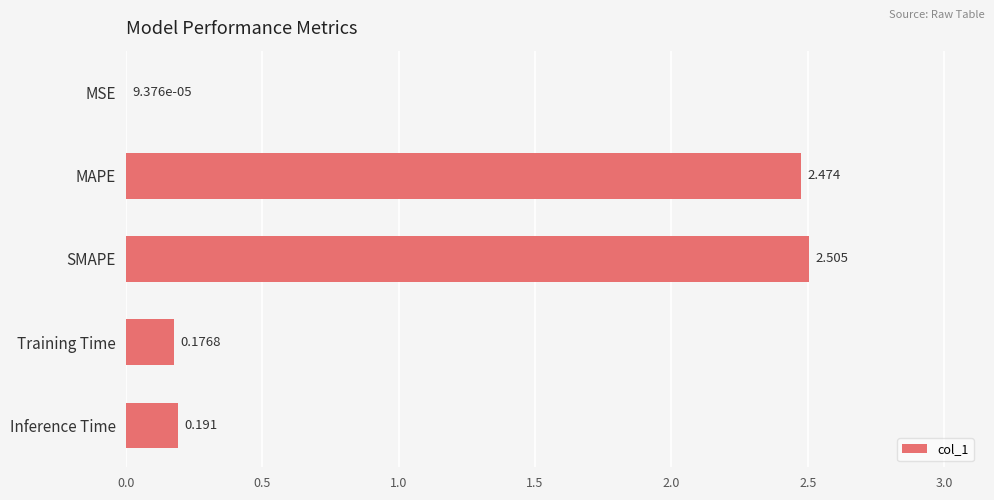

Which category has the highest value across all series?

SMAPE